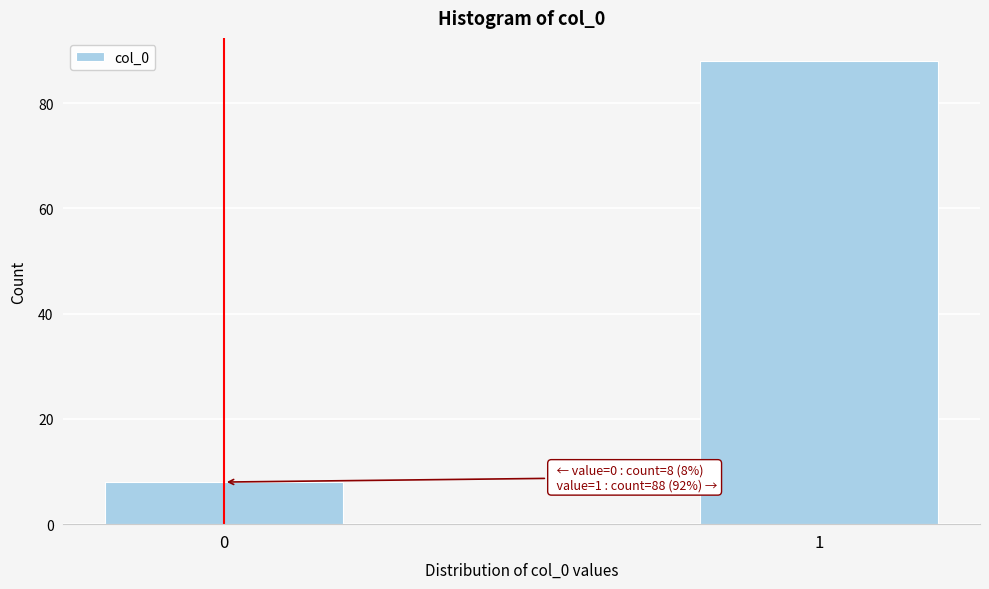

Reading left to right, extract all data points from this chart.

8	88